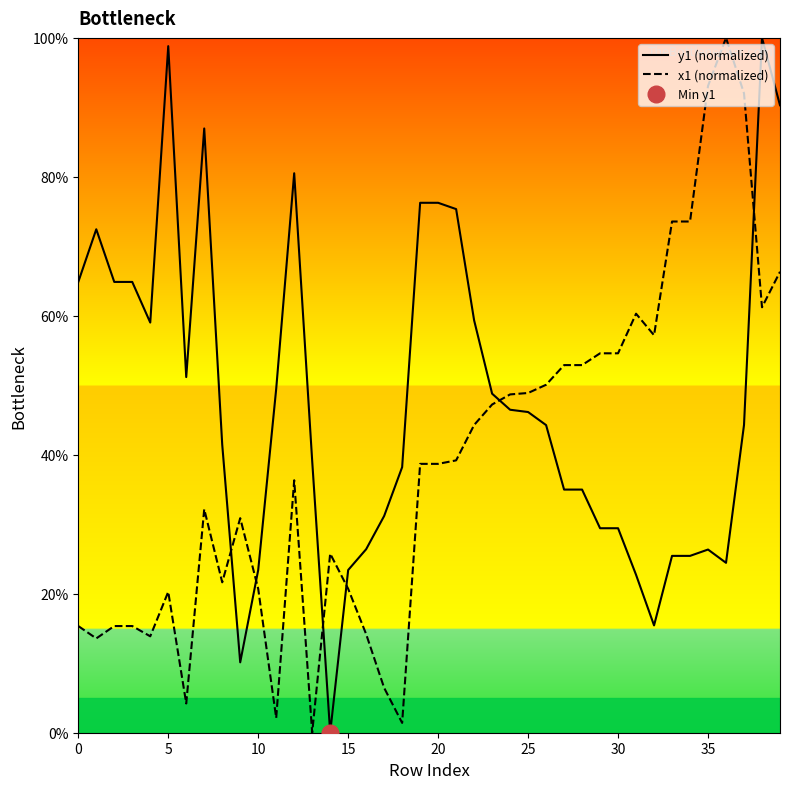

What is the sum of the x1 (normalized) values at 32 and 10?

77.9